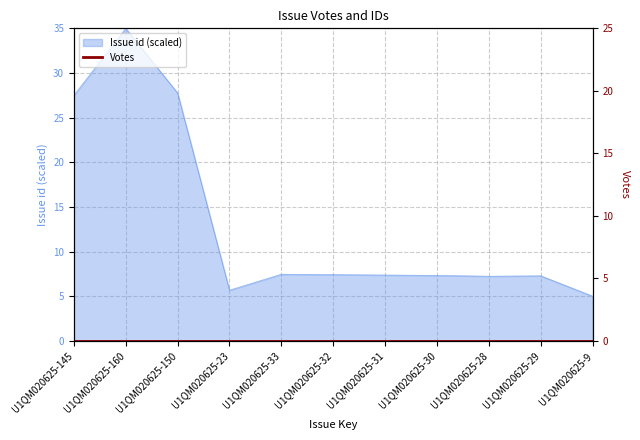

Reading left to right, what are all the values shown in this chart?

27.5	35.0	27.8	5.7	7.5	7.4	7.4	7.3	7.2	7.3	5.0